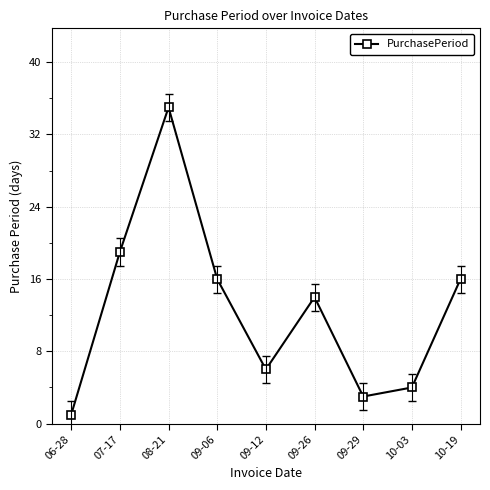

What is the label of the 4th point from the right?

09-26